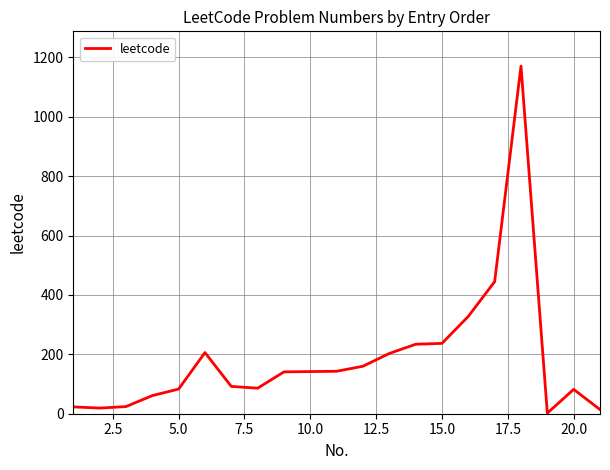

What is the greatest value displayed?

1171